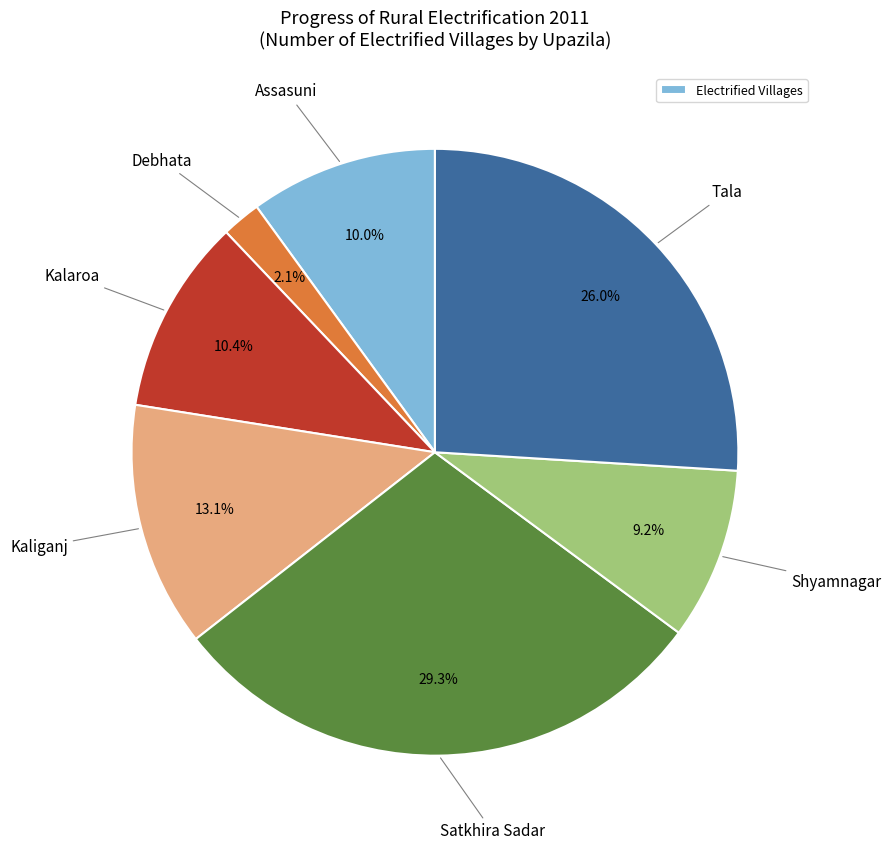

Does any single category account for the majority?

No